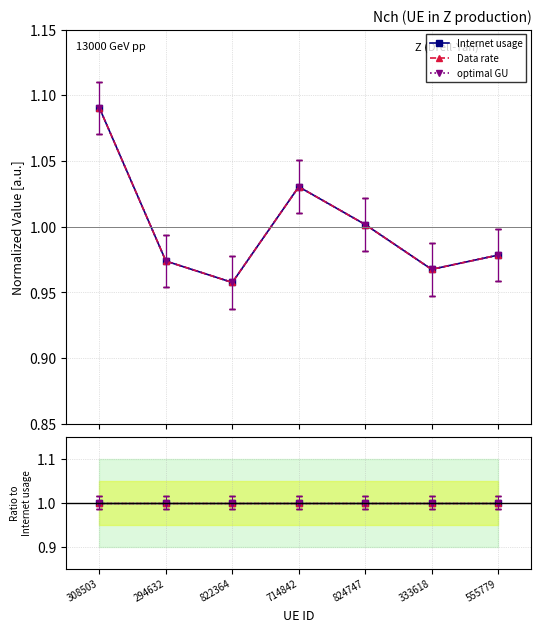

Is it true that Internet usage equals 1.5 at 714842?

False